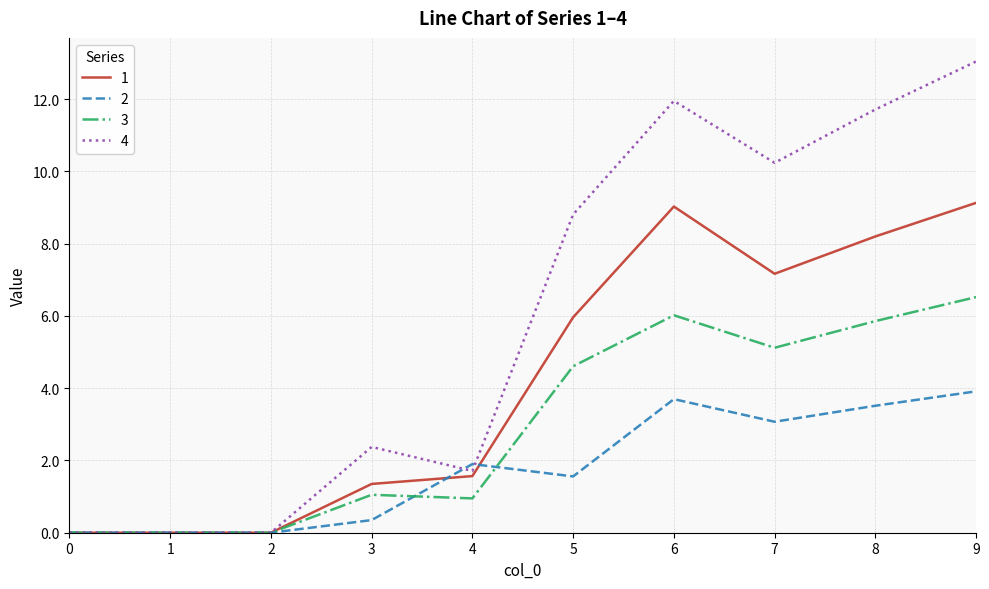

What is the average value of the 1 series?

4.2